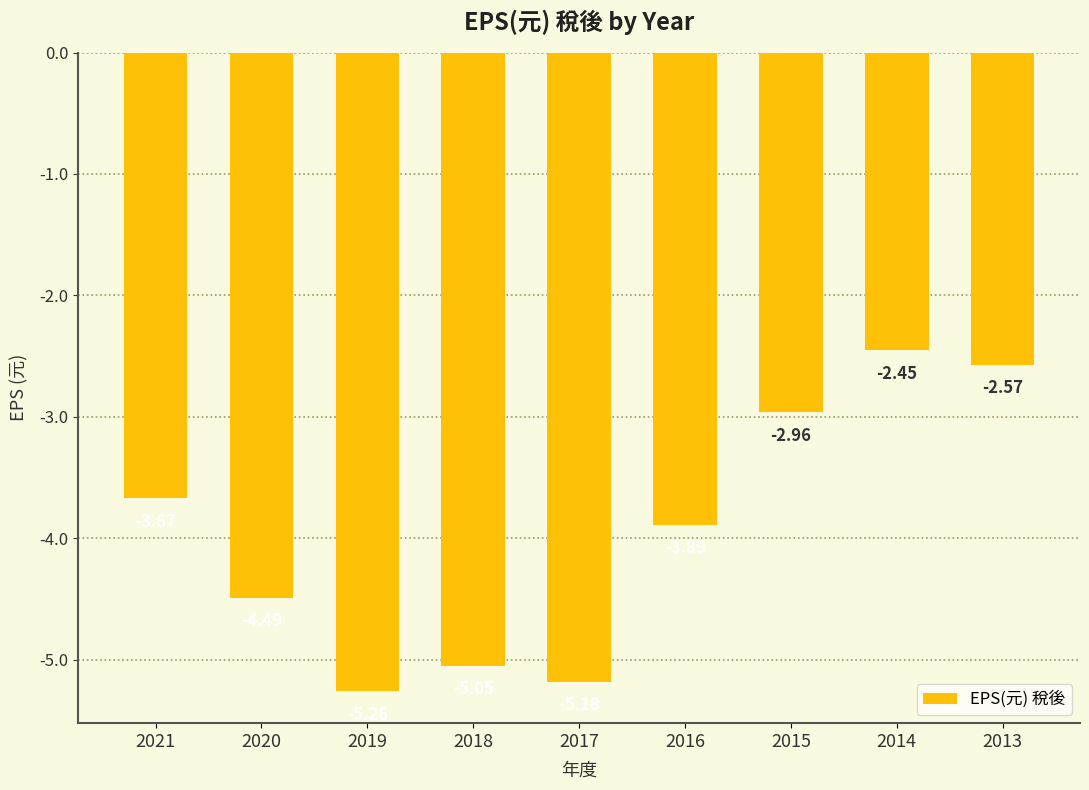

Rank the categories by value from lowest to highest.

2019, 2017, 2018, 2020, 2016, 2021, 2015, 2013, 2014